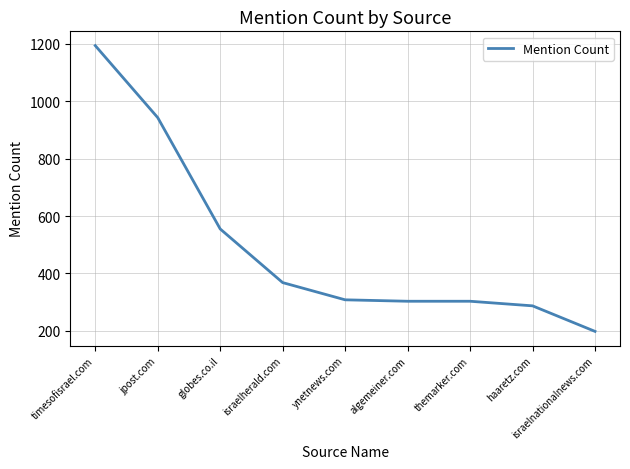

How many distinct data groups are displayed?

1